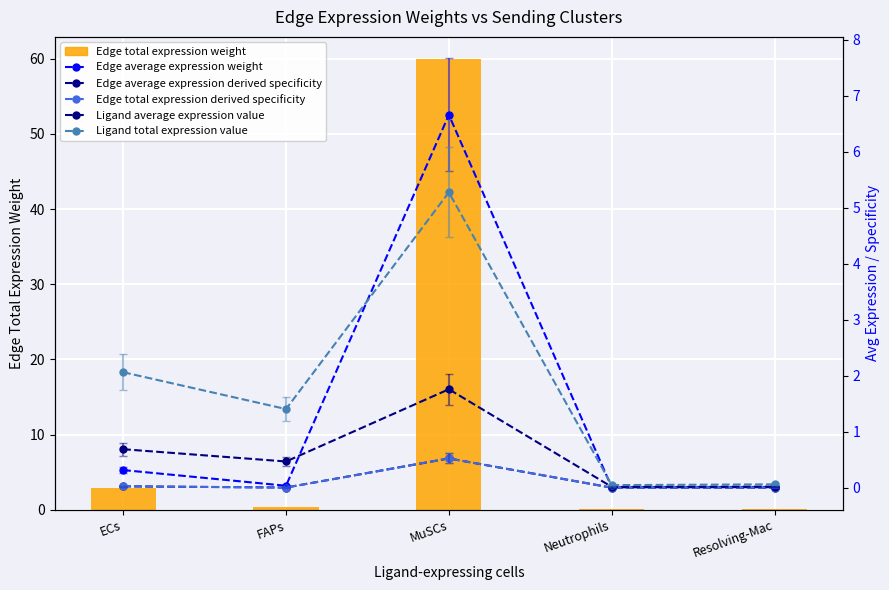

What is the difference between the maximum and minimum values in the Ligand total expression value series?

5.2